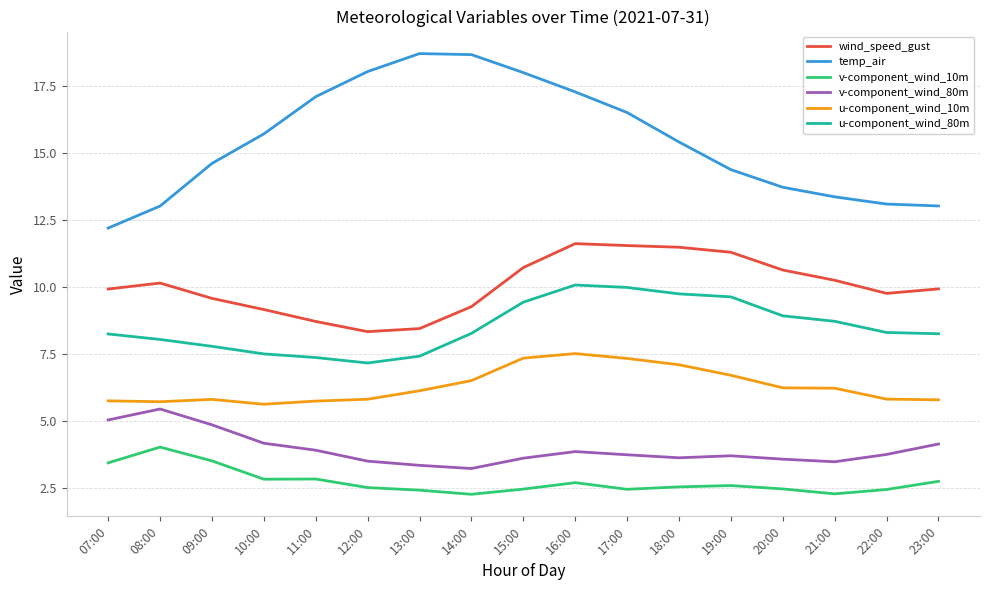

What is the difference between the u-component_wind_10m values at 09:00 and 17:00?

1.5